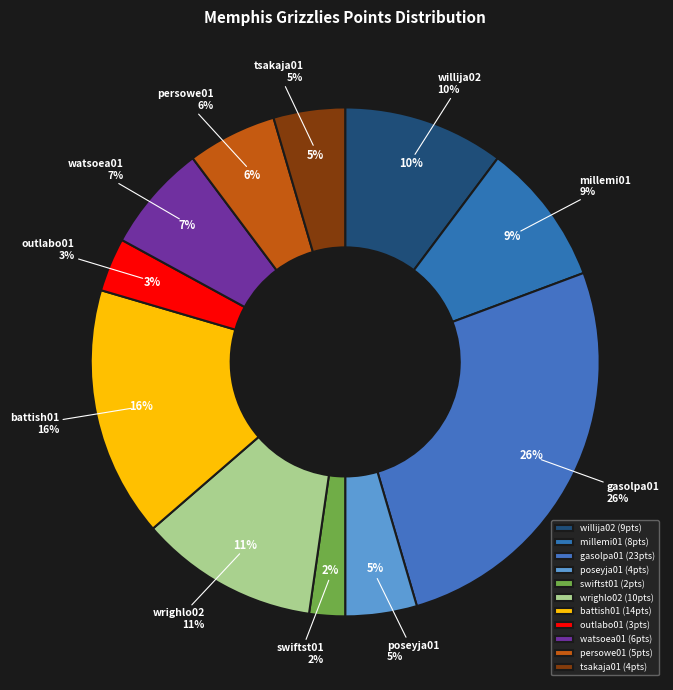

Rank the categories by value from lowest to highest.

swiftst01, outlabo01, poseyja01, tsakaja01, persowe01, watsoea01, millemi01, willija02, wrighlo02, battish01, gasolpa01